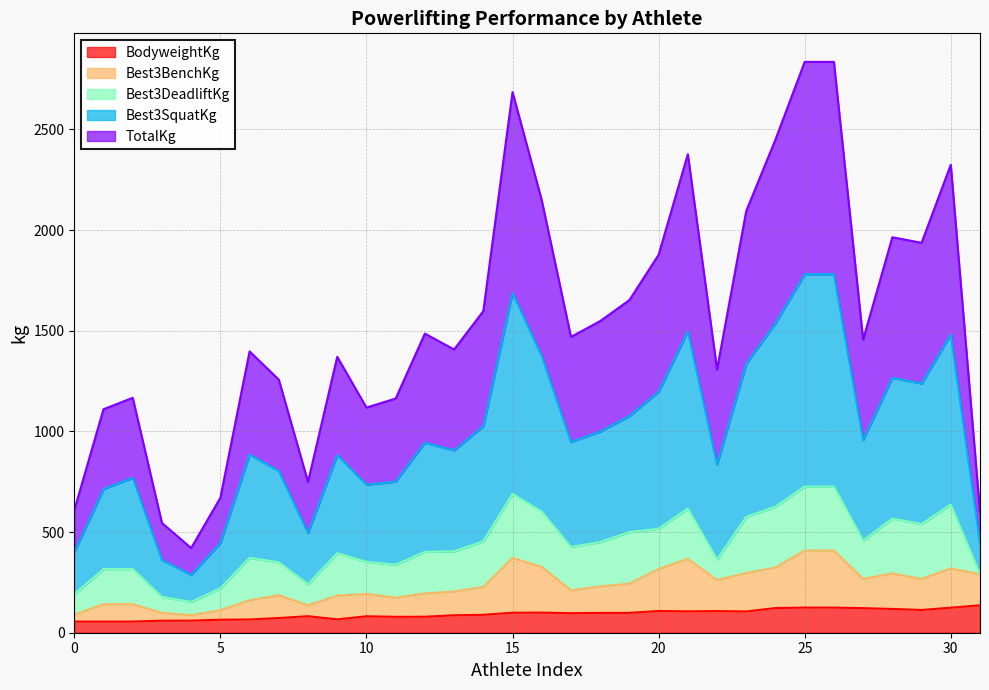

What is the highest value of the BodyweightKg series?

136.1